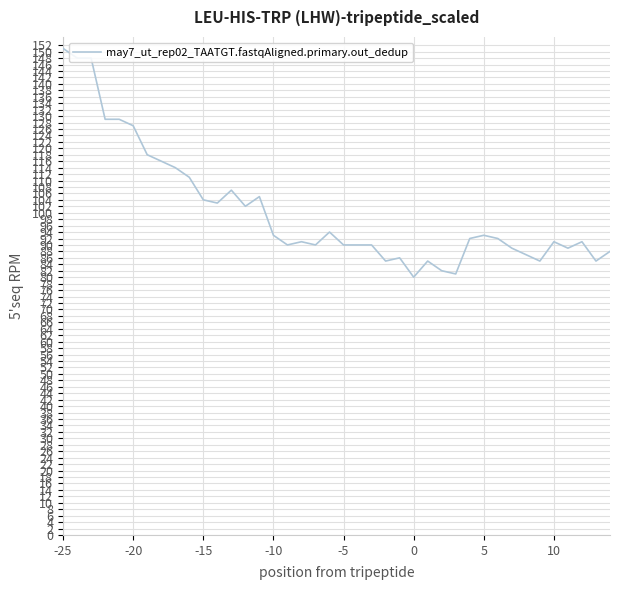

What is the minimum value shown in the chart?

80